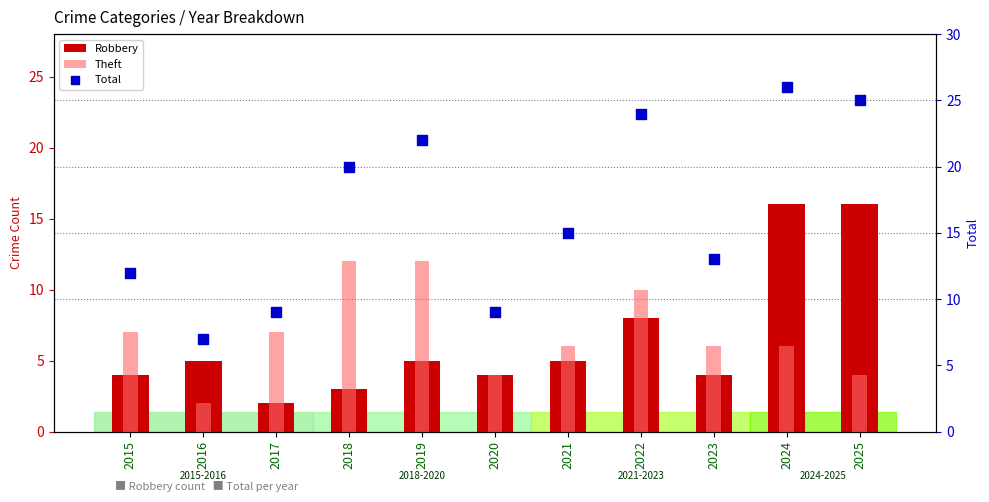

Which series reaches the minimum Y coordinate?

Robbery